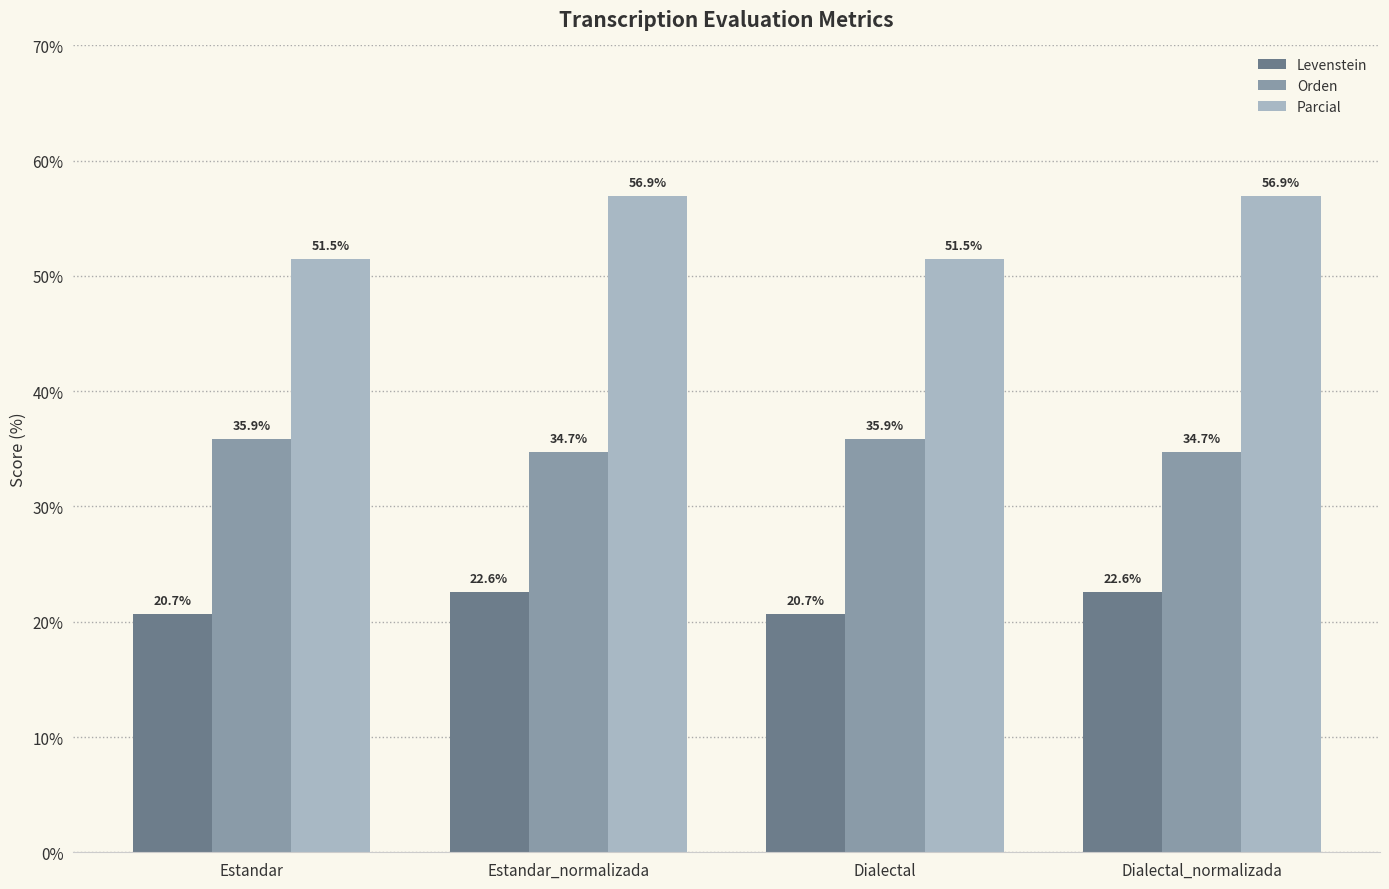

Rank the series by their maximum value, from highest to lowest.

Parcial, Orden, Levenstein